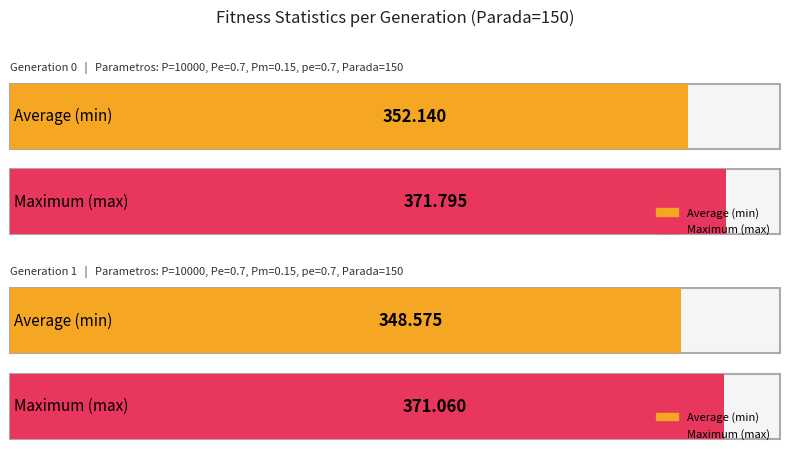

True or false: min has a value of 609.0 at gen 0.

False